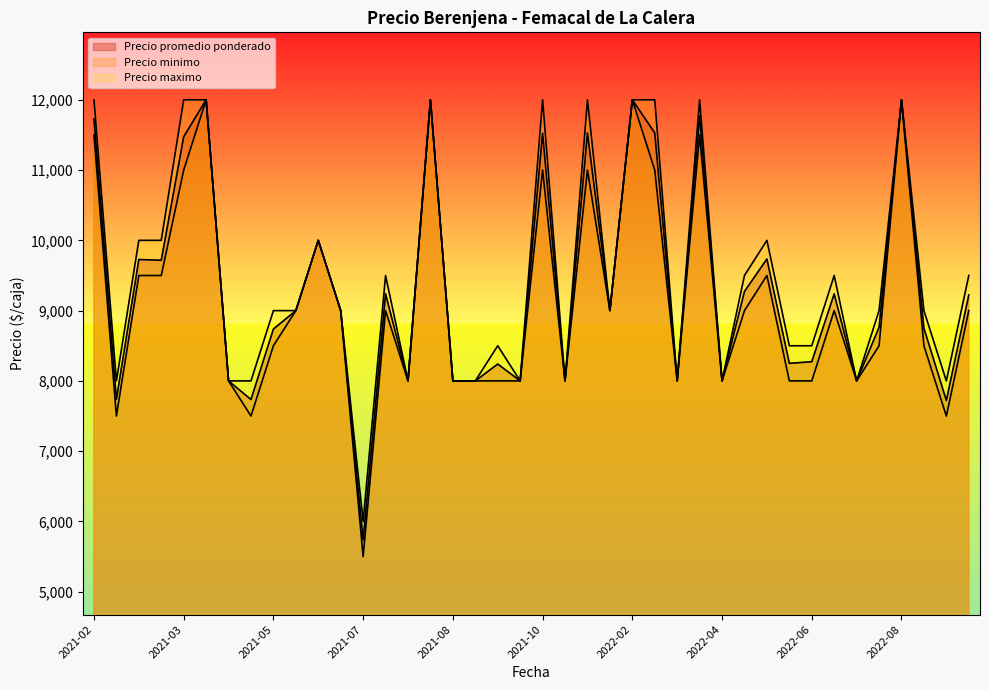

At which label does Precio maximo reach its minimum?

2021-07